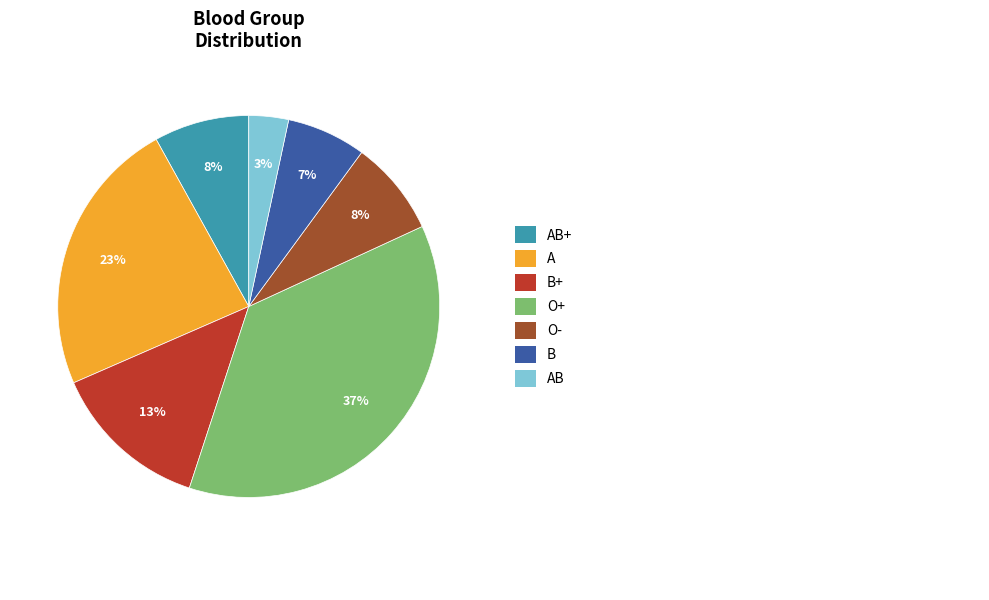

Is there a majority slice in this chart?

No